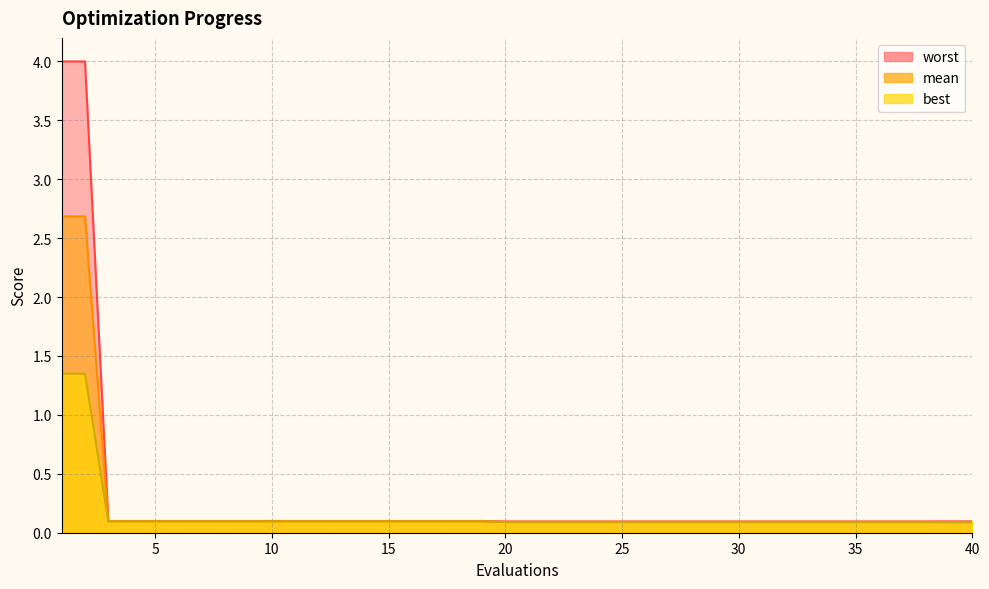

What is the value of the best point at the 38th from the left?

0.1